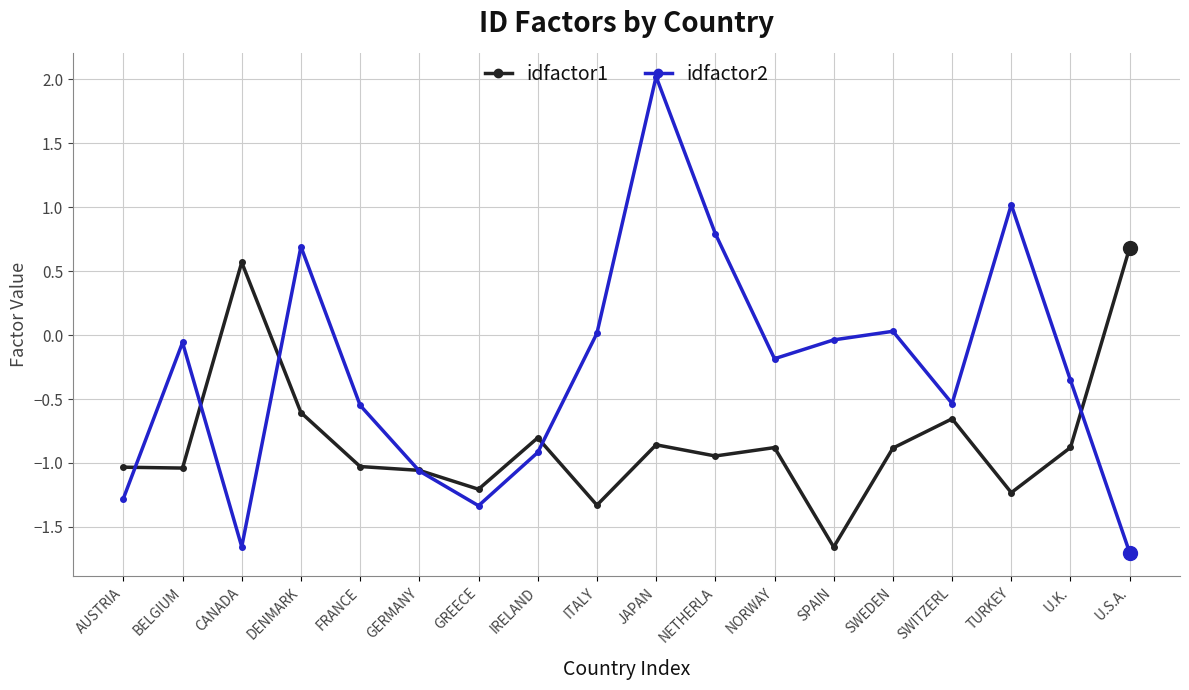

Which series changed the most between FRANCE and GERMANY?

idfactor2